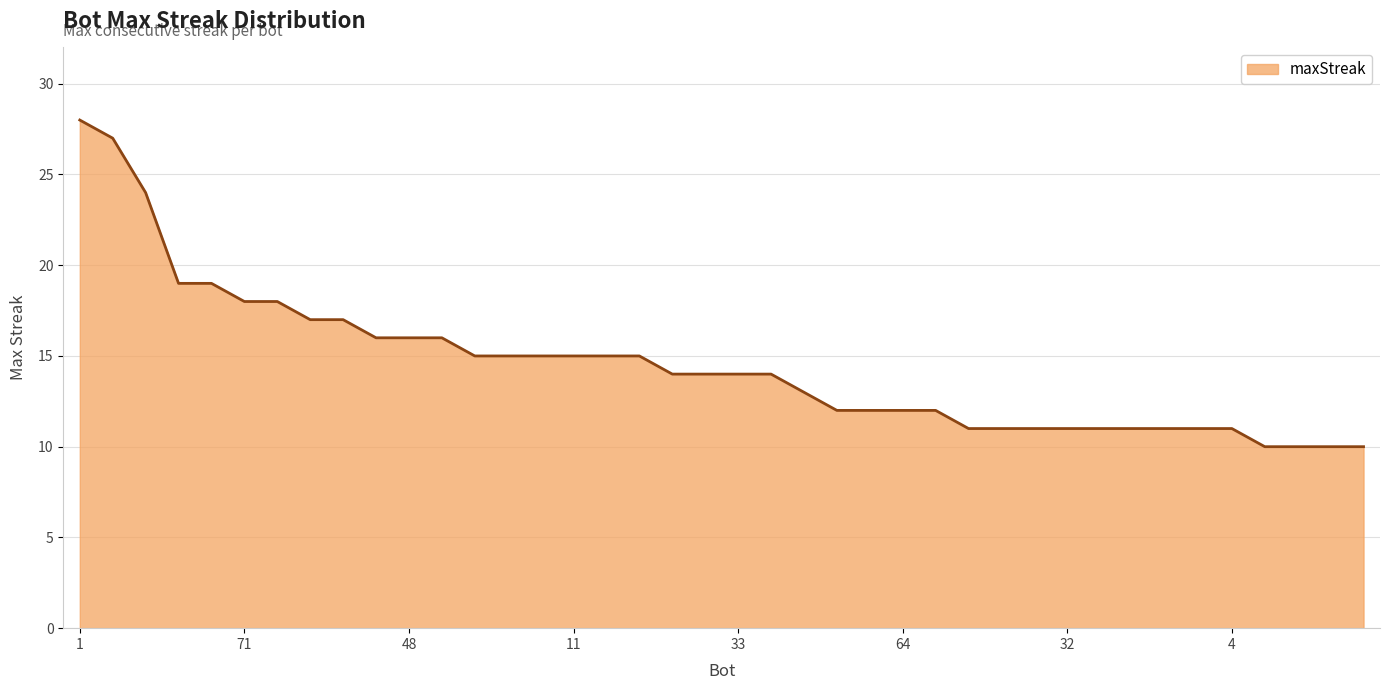

What is the maximum value shown in the chart?

28